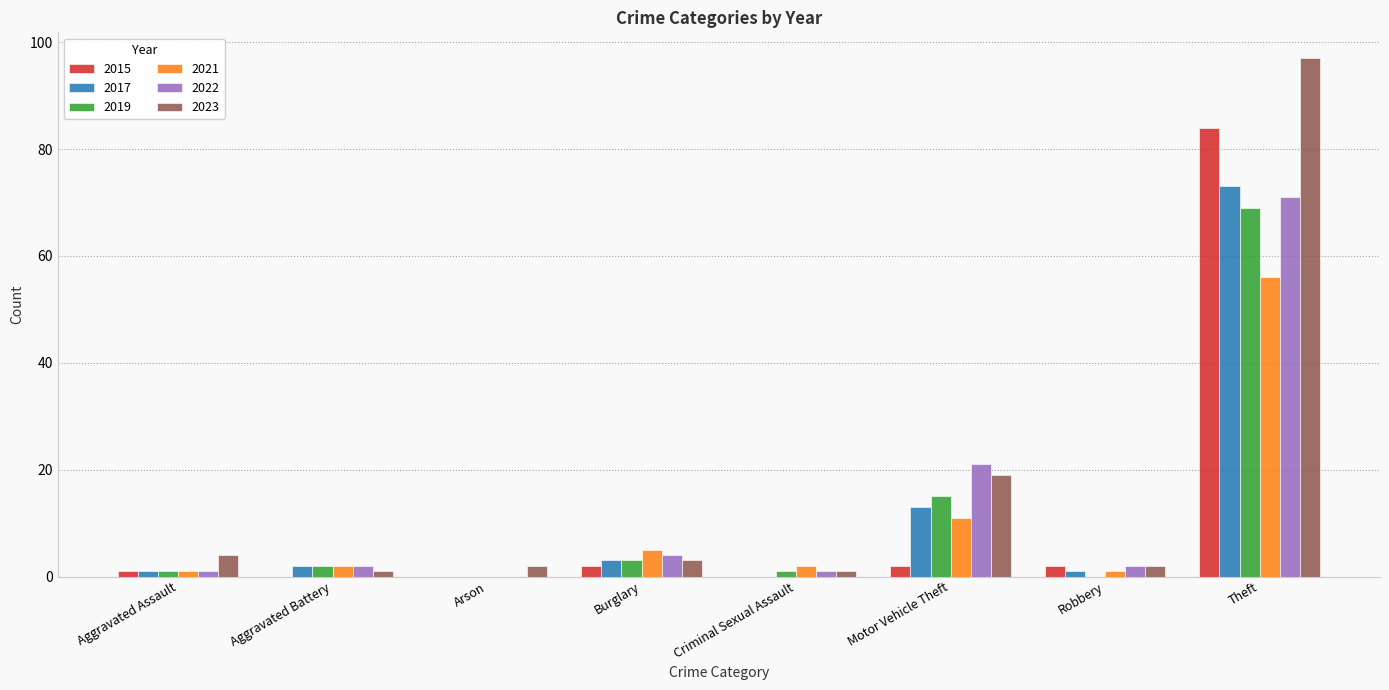

Reading right to left, what are all the values shown in this chart?

2015: Theft=84	Robbery=2	Motor Vehicle Theft=2	Criminal Sexual Assault=0	Burglary=2	Arson=0	Aggravated Battery=0	Aggravated Assault=1
2017: Theft=73	Robbery=1	Motor Vehicle Theft=13	Criminal Sexual Assault=0	Burglary=3	Arson=0	Aggravated Battery=2	Aggravated Assault=1
2019: Theft=69	Robbery=0	Motor Vehicle Theft=15	Criminal Sexual Assault=1	Burglary=3	Arson=0	Aggravated Battery=2	Aggravated Assault=1
2021: Theft=56	Robbery=1	Motor Vehicle Theft=11	Criminal Sexual Assault=2	Burglary=5	Arson=0	Aggravated Battery=2	Aggravated Assault=1
2022: Theft=71	Robbery=2	Motor Vehicle Theft=21	Criminal Sexual Assault=1	Burglary=4	Arson=0	Aggravated Battery=2	Aggravated Assault=1
2023: Theft=97	Robbery=2	Motor Vehicle Theft=19	Criminal Sexual Assault=1	Burglary=3	Arson=2	Aggravated Battery=1	Aggravated Assault=4